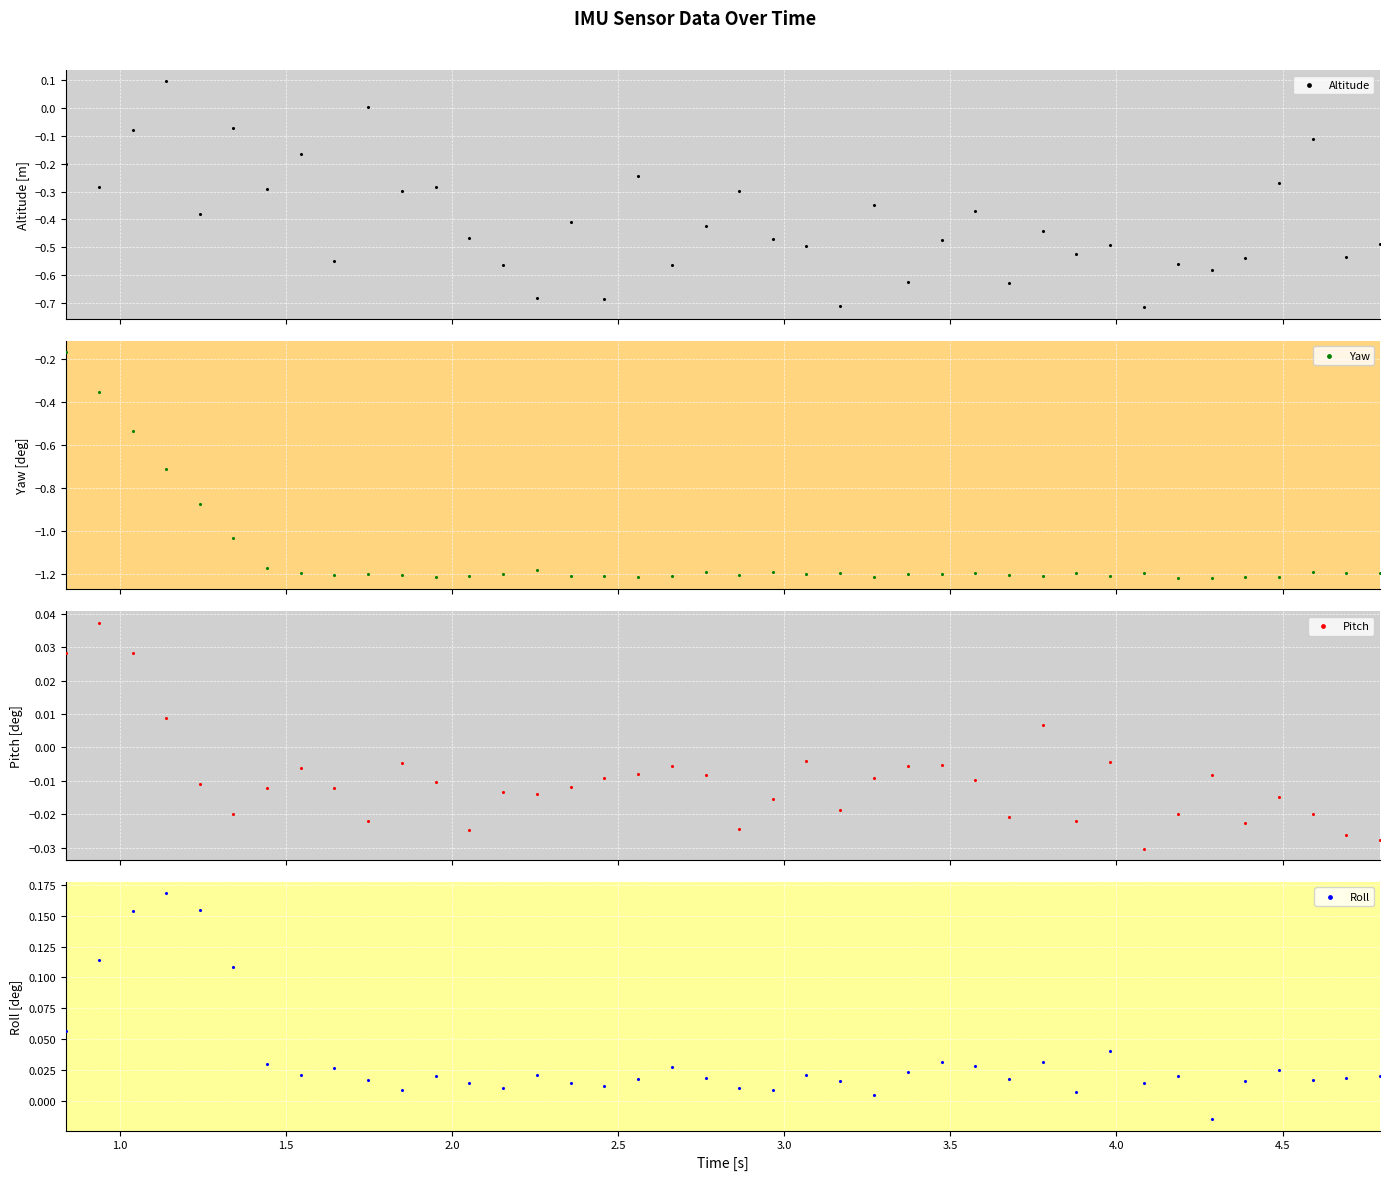

At how many categories does at least one series exceed 0?

39